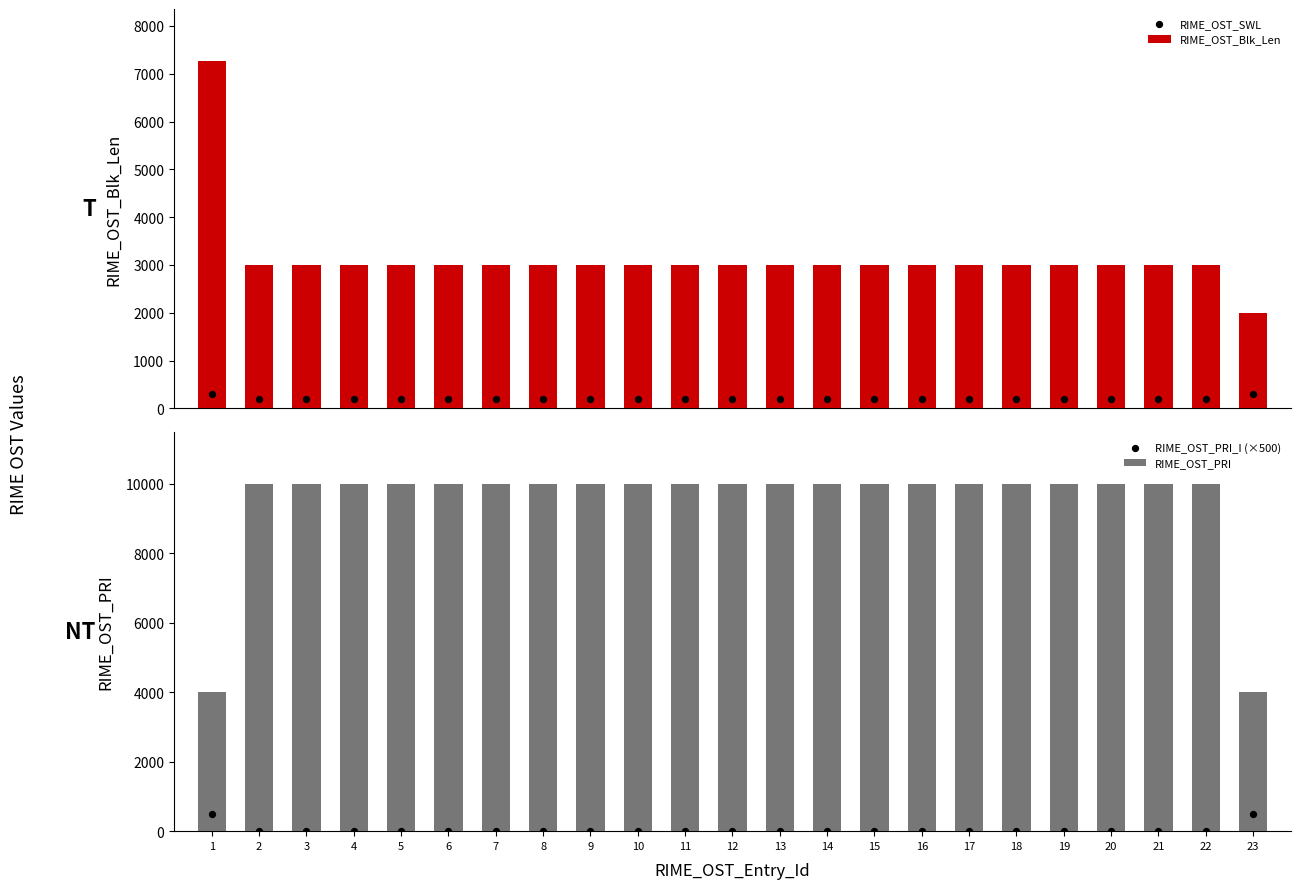

What is the total value across all series at 15?

13200